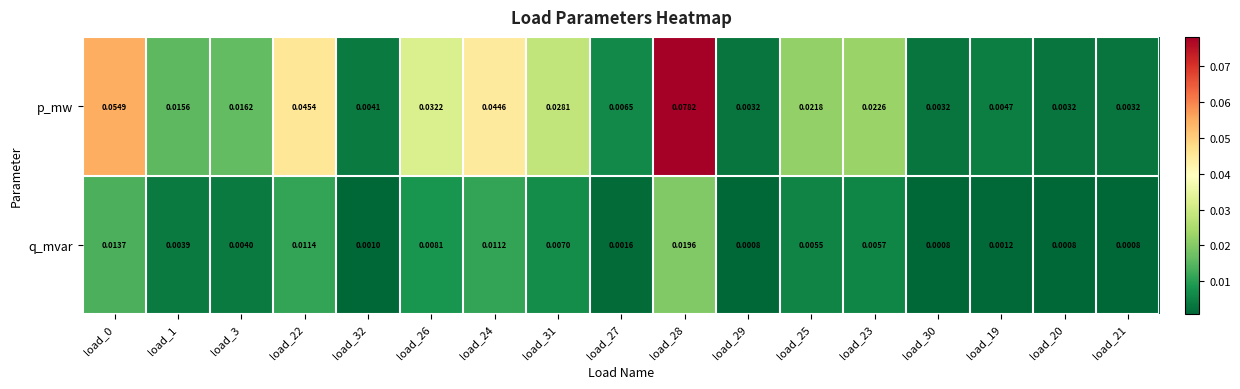

Rank the series by their maximum value, from highest to lowest.

p_mw, q_mvar